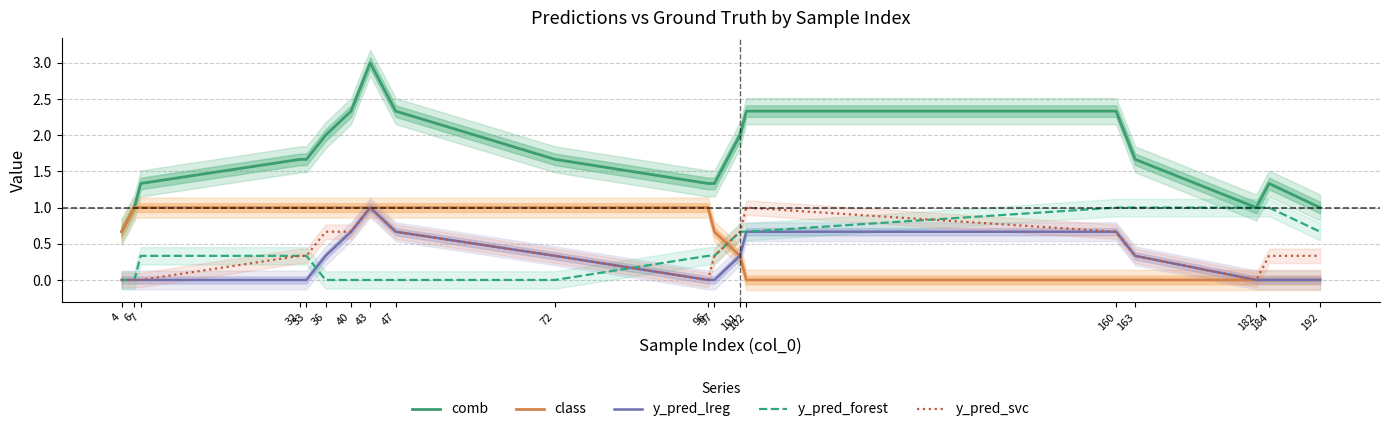

True or false: y_pred_forest has a value of 0.7 at 102.

True